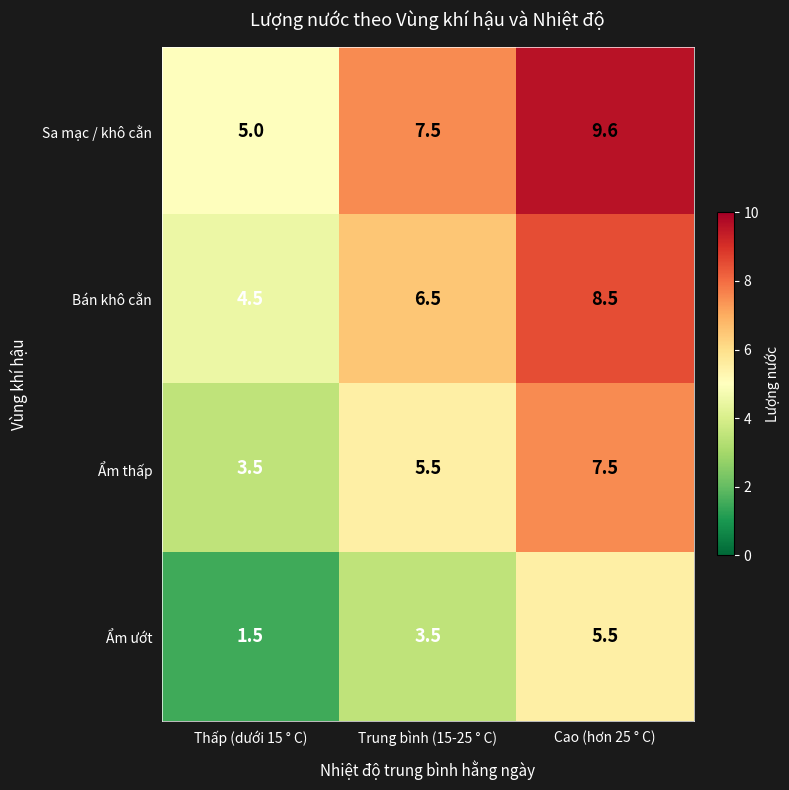

Where does the Ẩm ướt series first go above 3?

Trung bình (15-25 ° C)